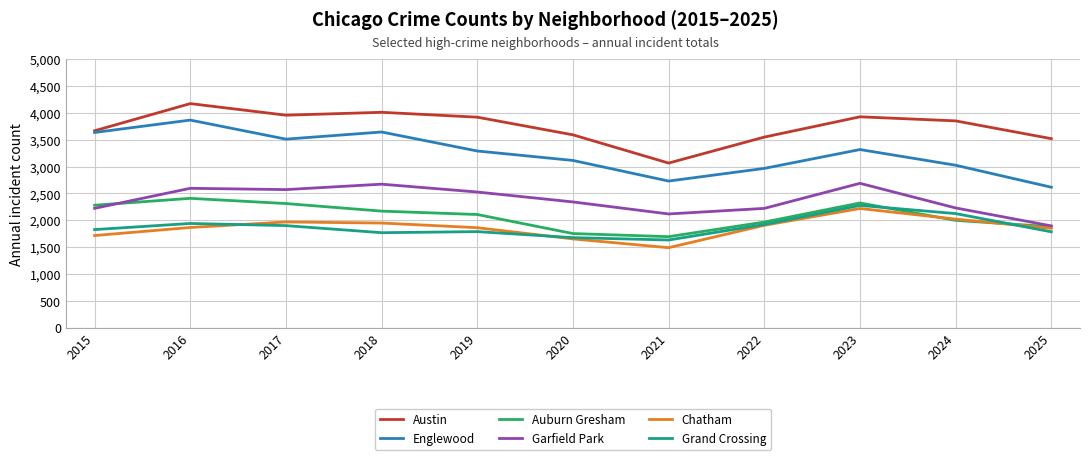

What is the sum of the Garfield Park values at 2021 and 2018?

4789